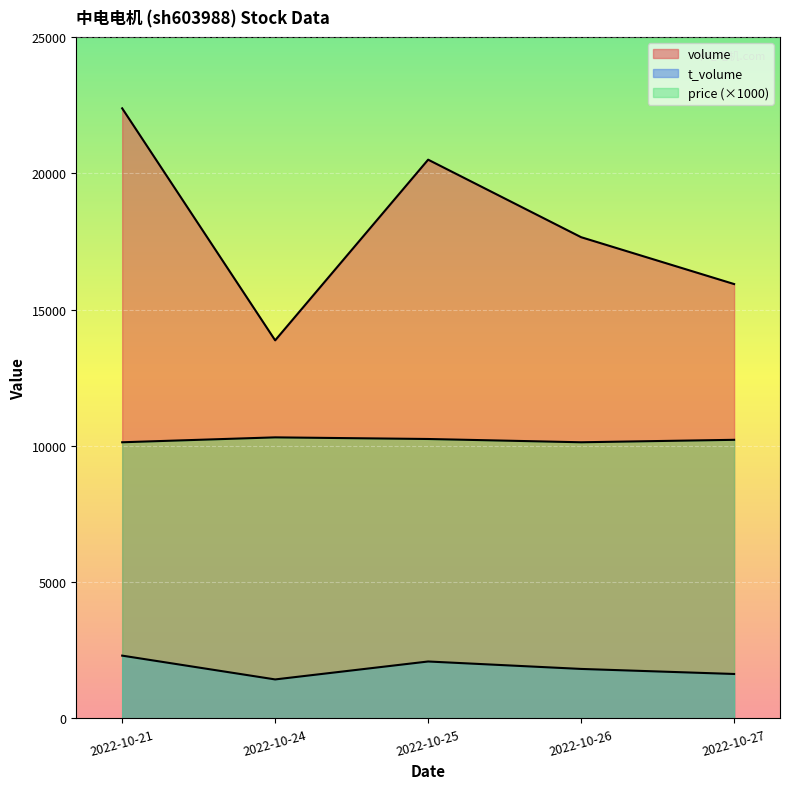

True or false: t_volume and price intersect in this chart.

False